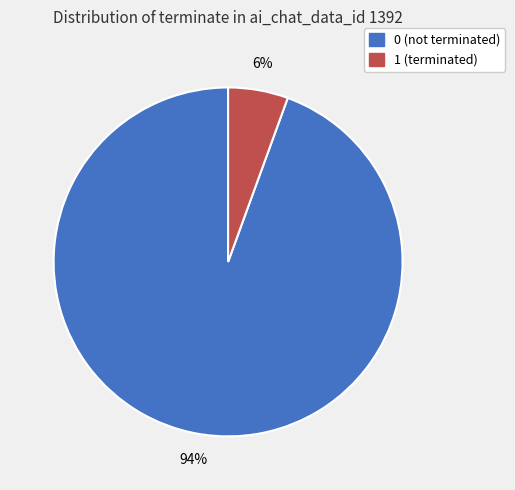

Does 1 account for over 50% of the chart?

No